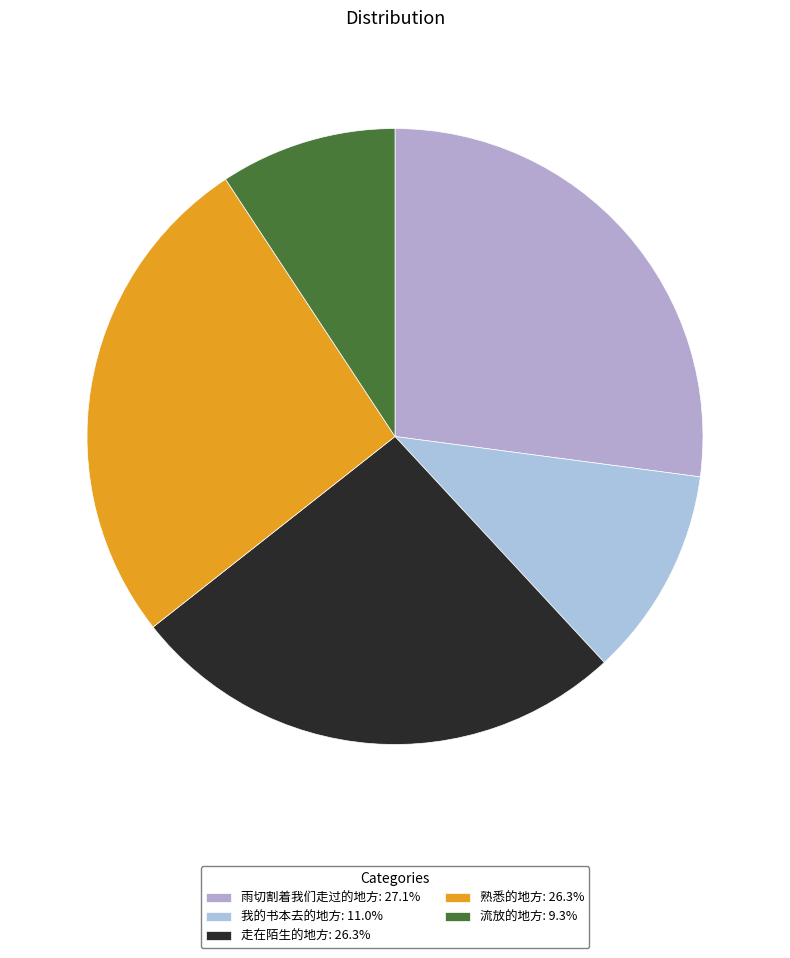

To the nearest percent, what is the difference between the 雨切割着我们走过的地方 and 走在陌生的地方 slice percentages?

1%